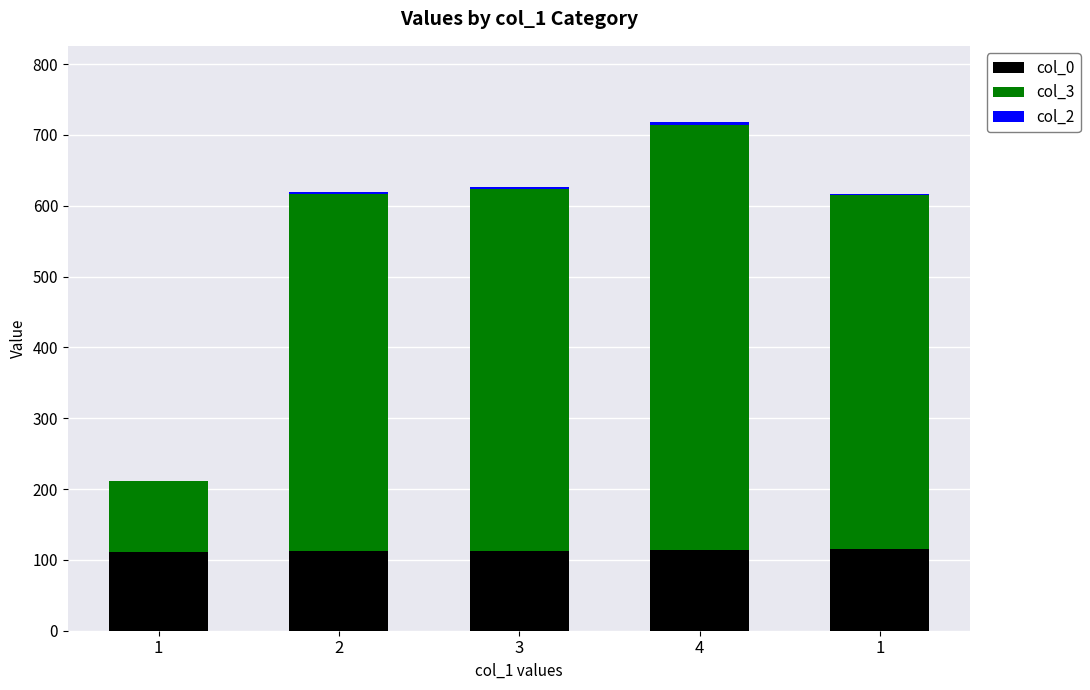

How many data points does each series have?

5